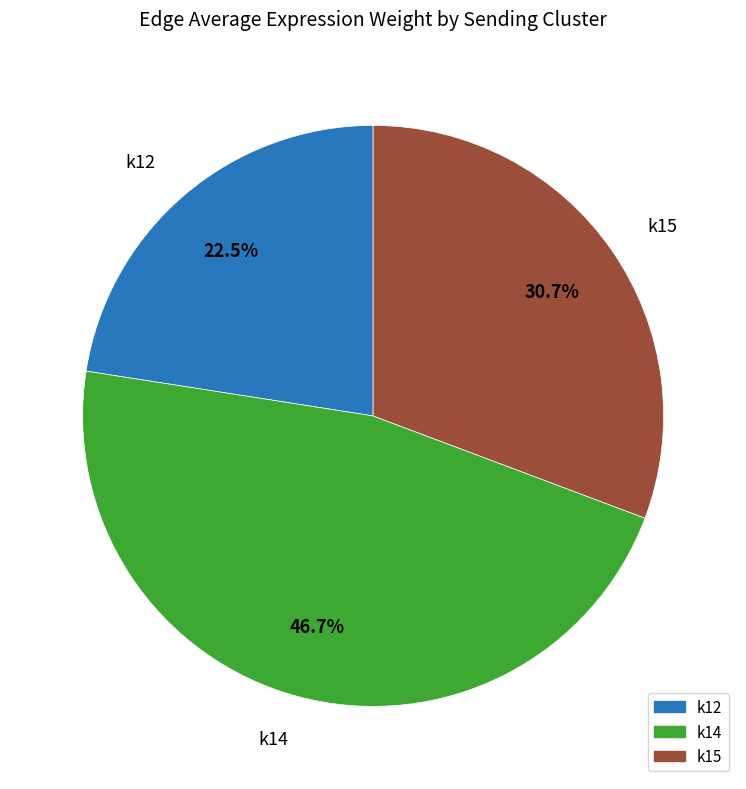

How many segments does this pie chart have?

3